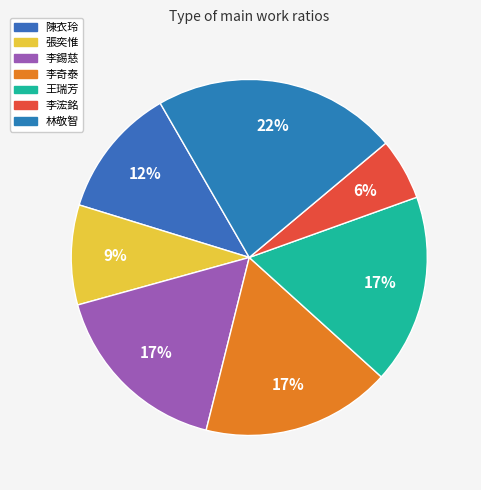

Does 林敬智 account for over 50% of the chart?

No